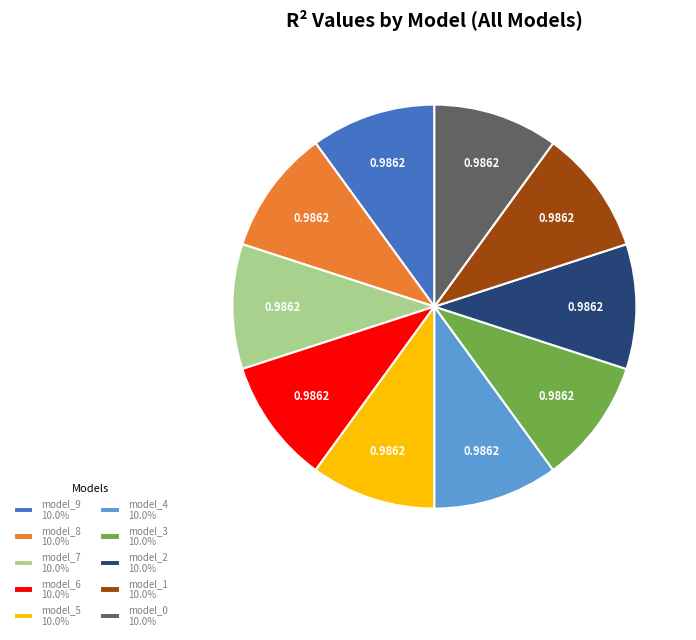

Does any single category account for the majority?

No